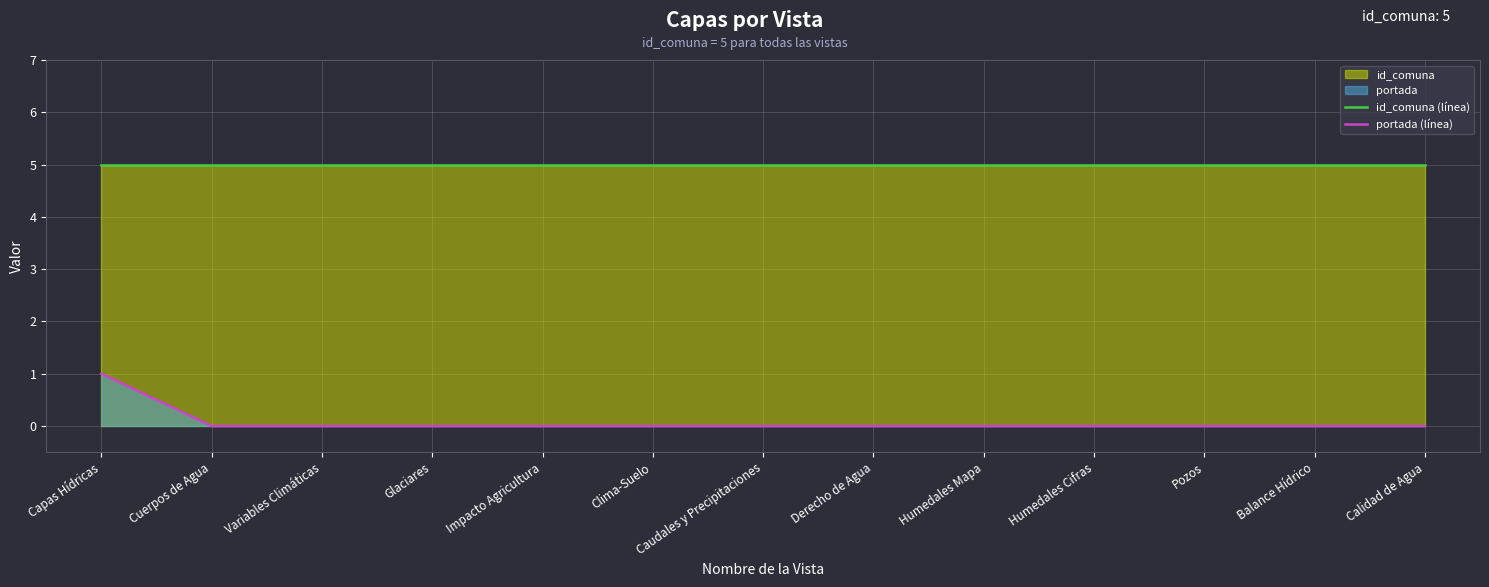

The value of id_comuna (línea) at Derecho de Agua is 5. True or false?

True